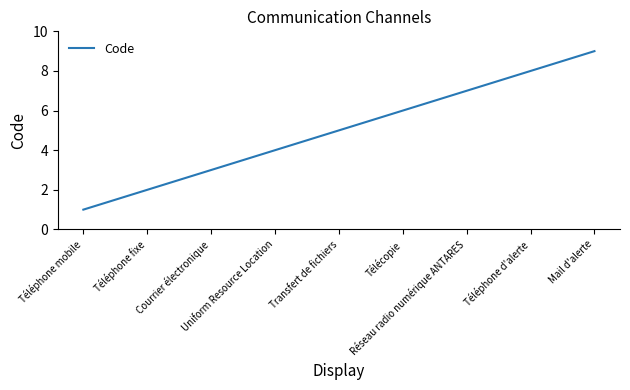

What is the greatest value displayed?

9